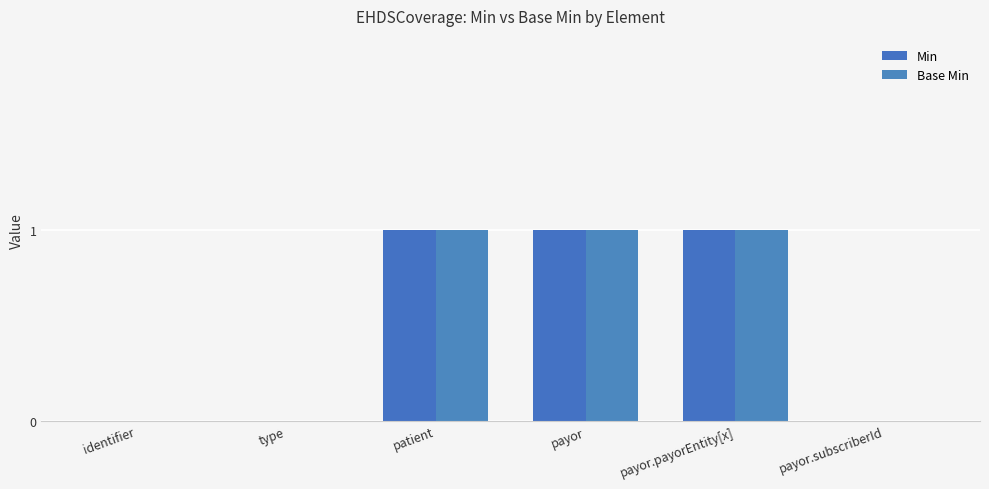

What is the sum of all Min values?

3